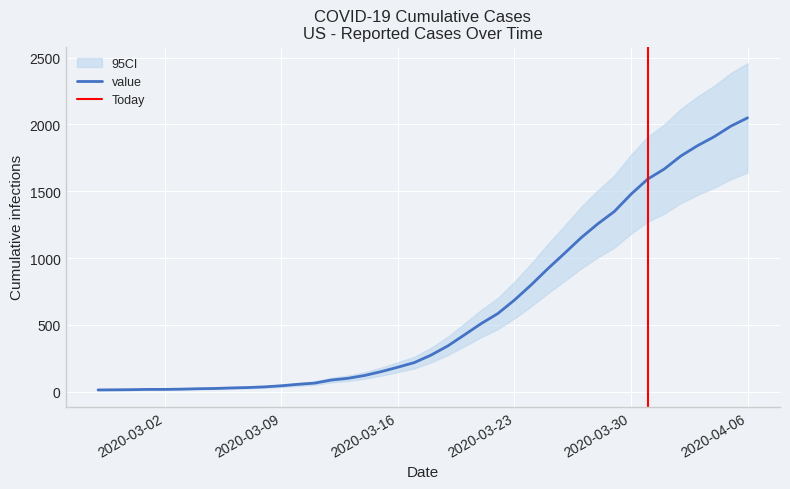

List the labels in order of value, smallest first.

2020-02-27, 2020-02-28, 2020-02-29, 2020-03-01, 2020-03-02, 2020-03-03, 2020-03-04, 2020-03-05, 2020-03-06, 2020-03-07, 2020-03-08, 2020-03-09, 2020-03-10, 2020-03-11, 2020-03-12, 2020-03-13, 2020-03-14, 2020-03-15, 2020-03-16, 2020-03-17, 2020-03-18, 2020-03-19, 2020-03-20, 2020-03-21, 2020-03-22, 2020-03-23, 2020-03-24, 2020-03-25, 2020-03-26, 2020-03-27, 2020-03-28, 2020-03-29, 2020-03-30, 2020-03-31, 2020-04-01, 2020-04-02, 2020-04-03, 2020-04-04, 2020-04-05, 2020-04-06